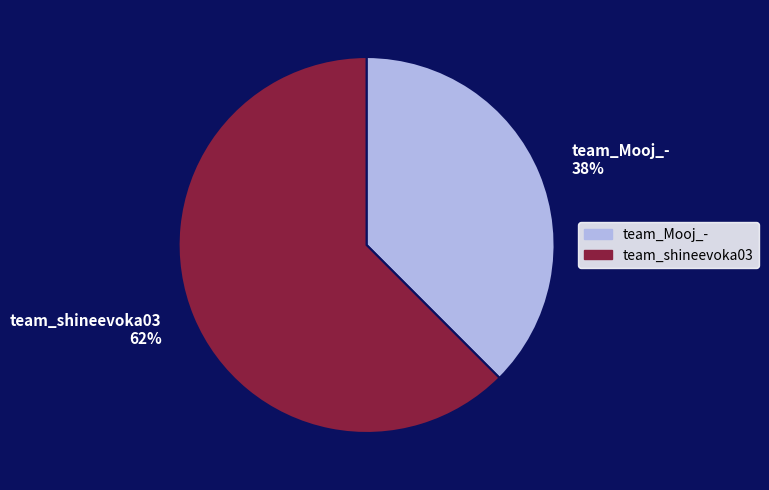

How many segments does this pie chart have?

2